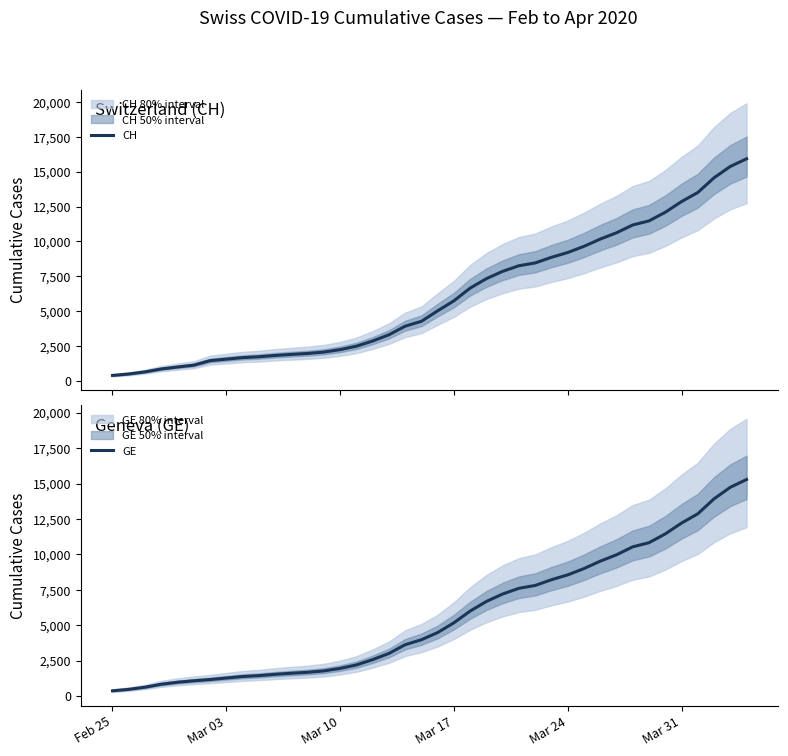

What is the maximum value for GE?

15284